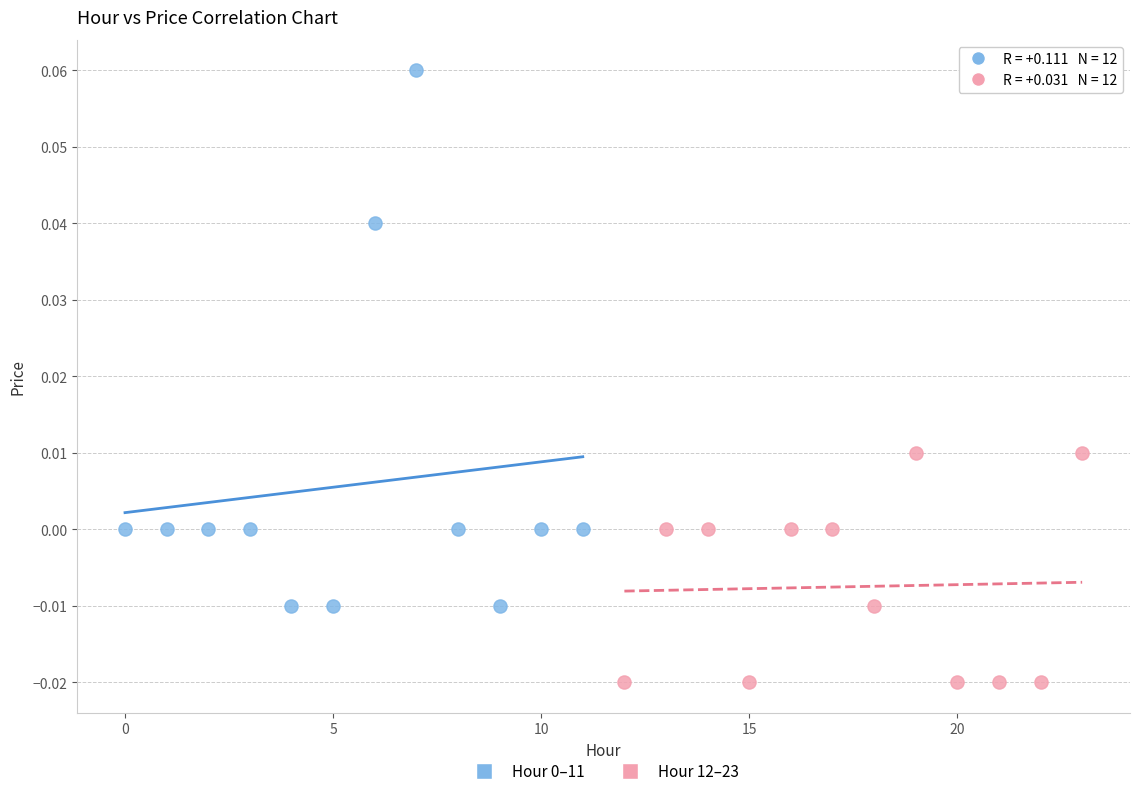

Which series reaches the minimum Y coordinate?

Hour 12–23